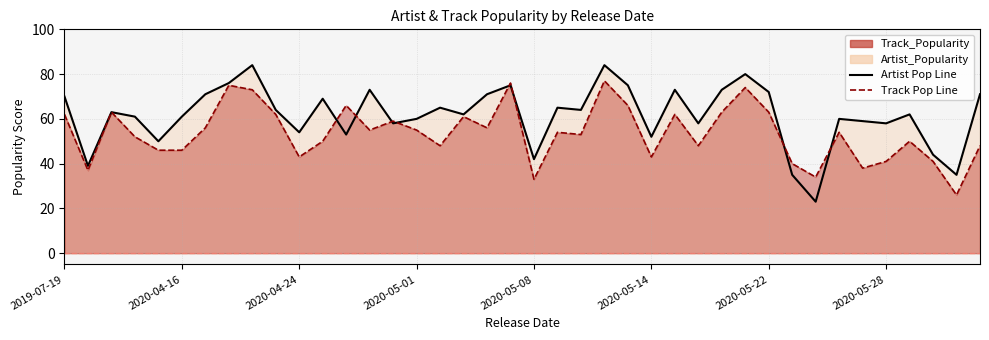

Does the chart have visible grid lines?

Yes